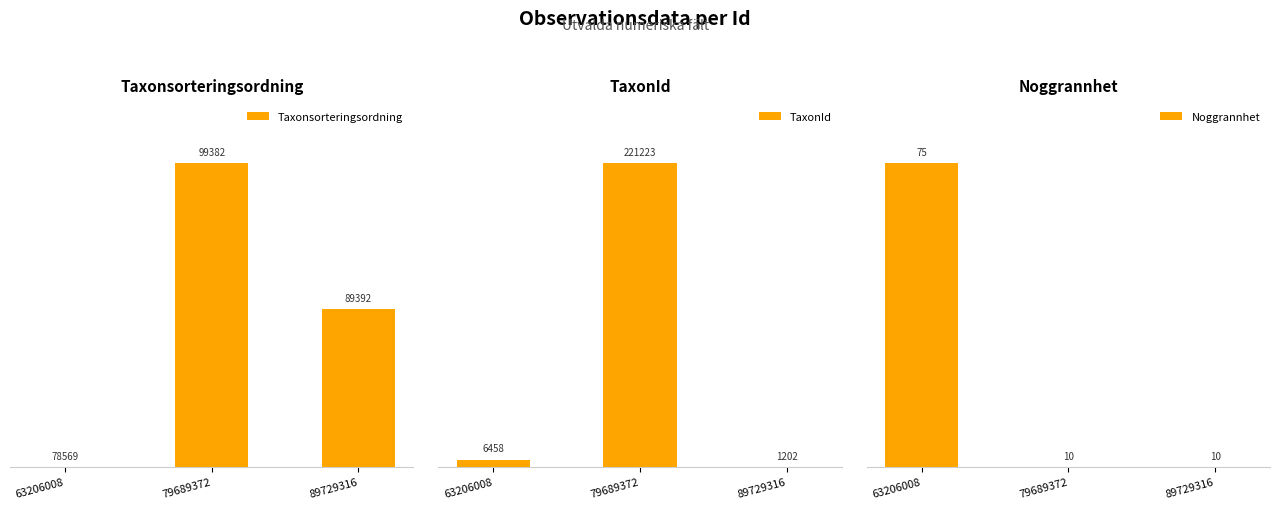

Count the Noggrannhet values in the range 0 to 100.

3